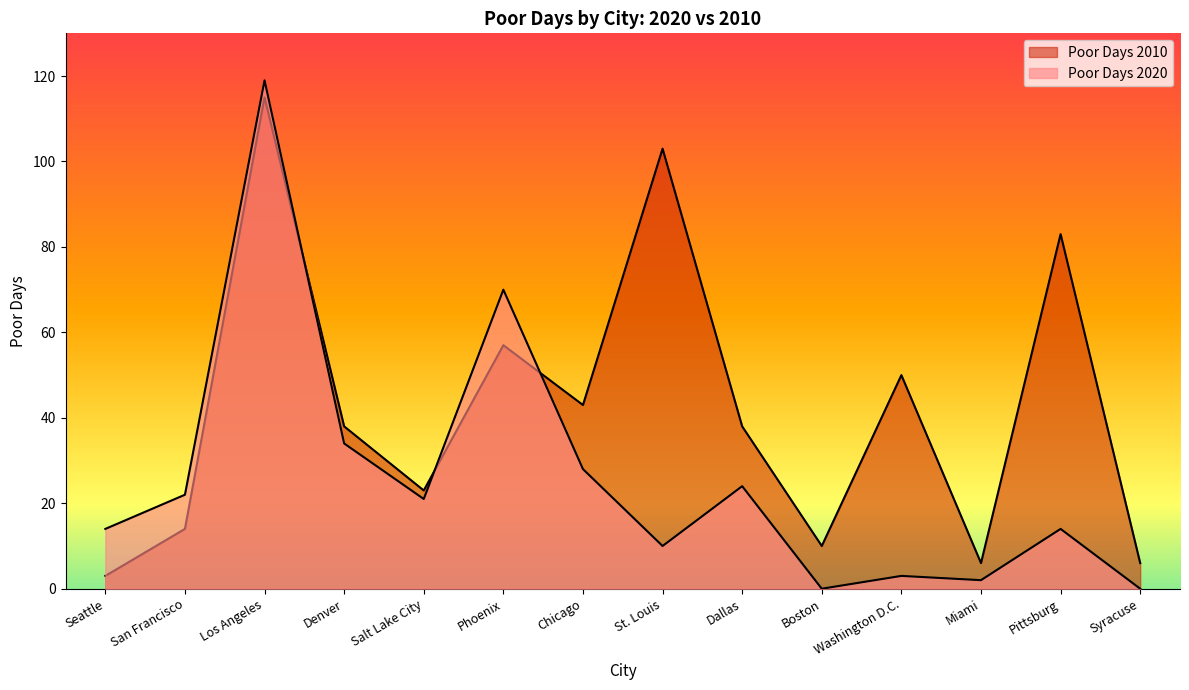

What position from the left is Los Angeles?

3